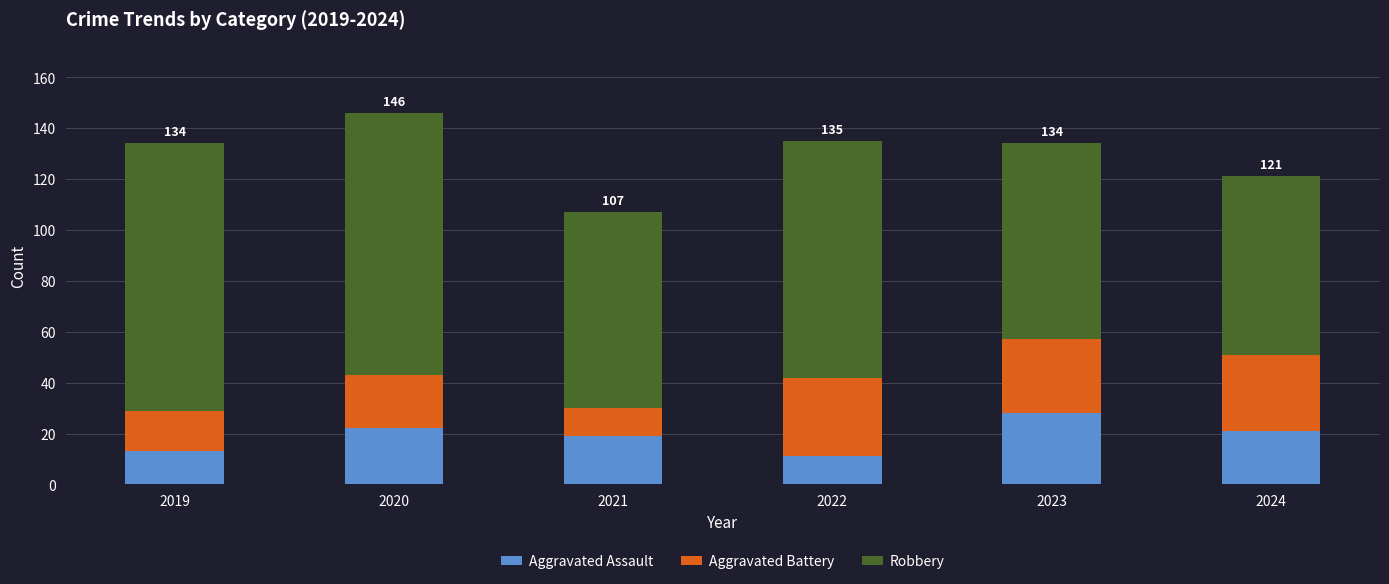

The Aggravated Assault series shows 22 at 2020. True or false?

True